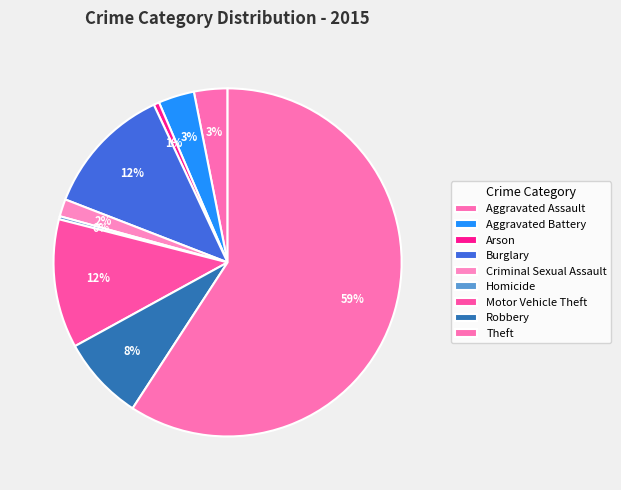

Which category has the smallest portion of the pie?

Homicide